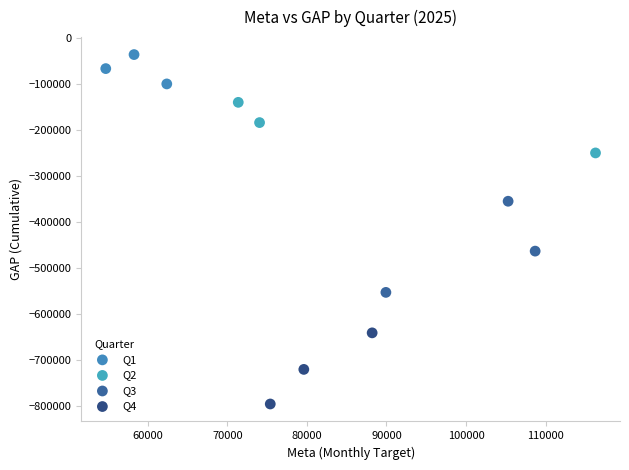

Which series reaches the minimum Y coordinate?

Q4